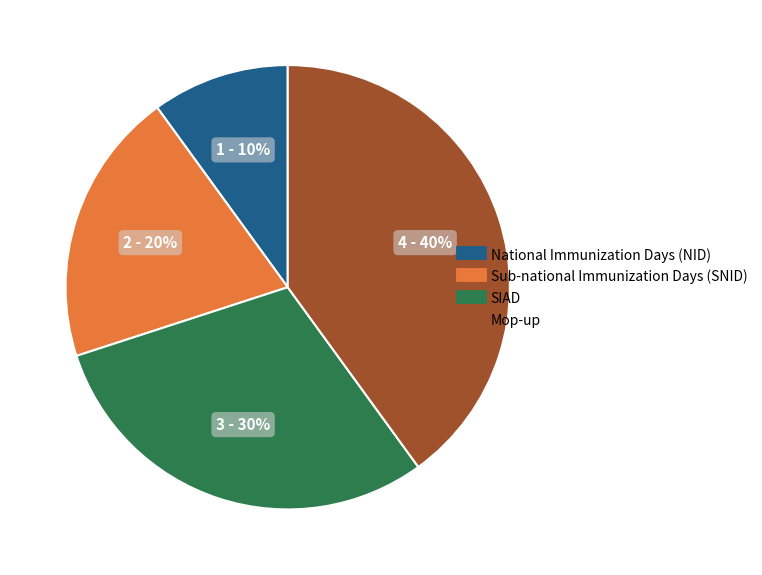

Rank the categories by value from highest to lowest.

Mop-up, SIAD, Sub-national Immunization Days (SNID), National Immunization Days (NID)